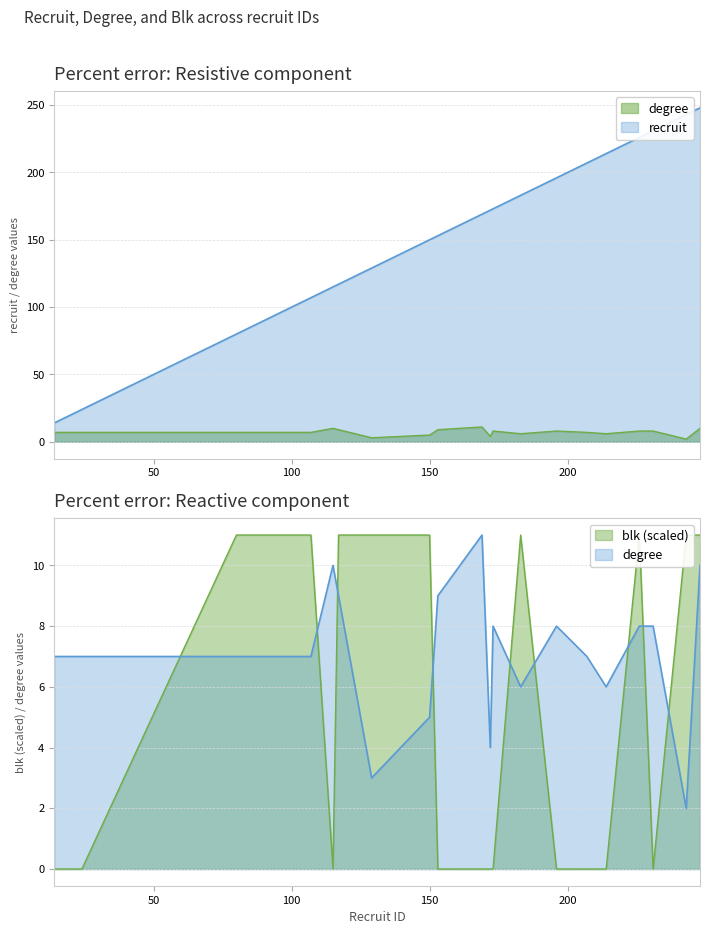

What are all the series names shown in the legend?

recruit, degree, blk